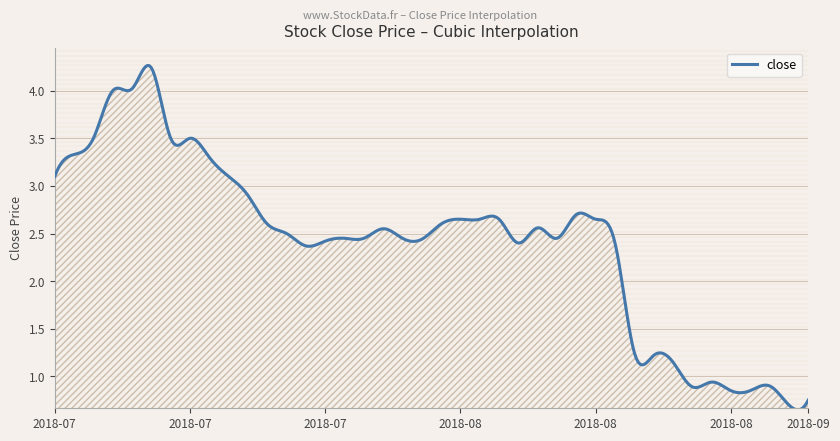

What is the difference between the maximum and minimum values?

3.6